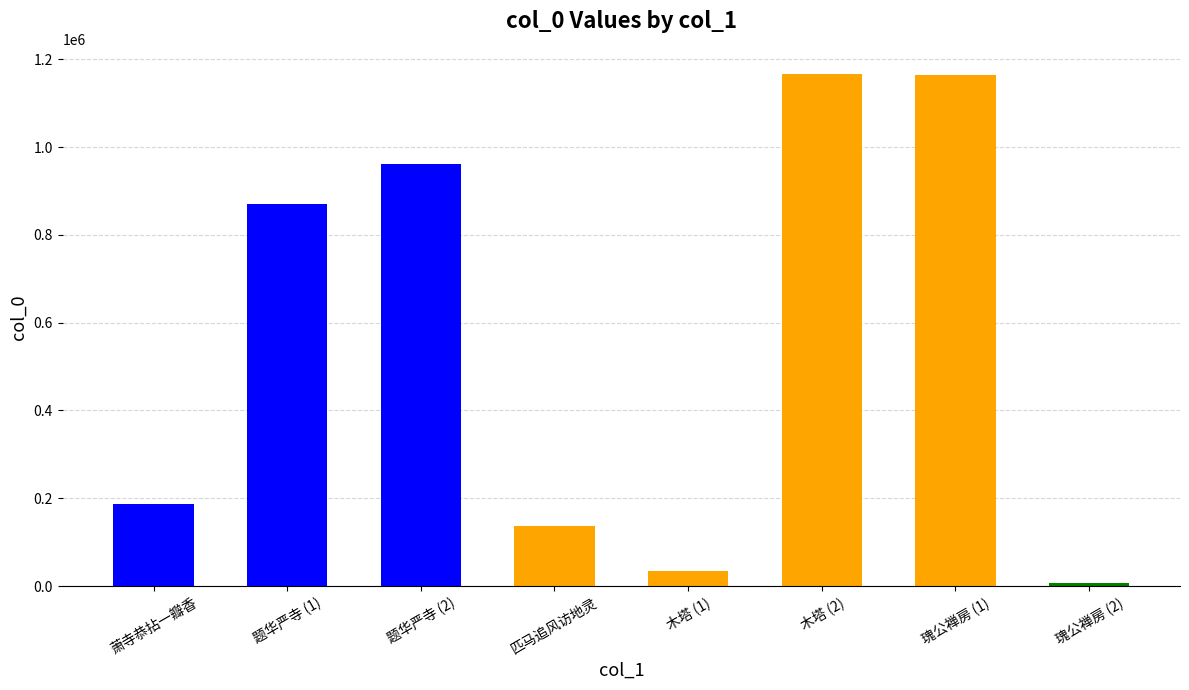

How many bars are there in total?

8